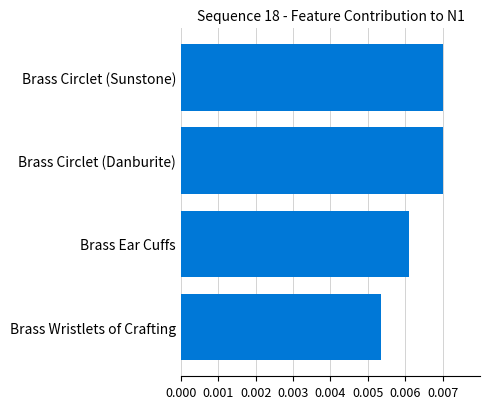

At which label is the value closest to 0?

Brass Wristlets of Crafting